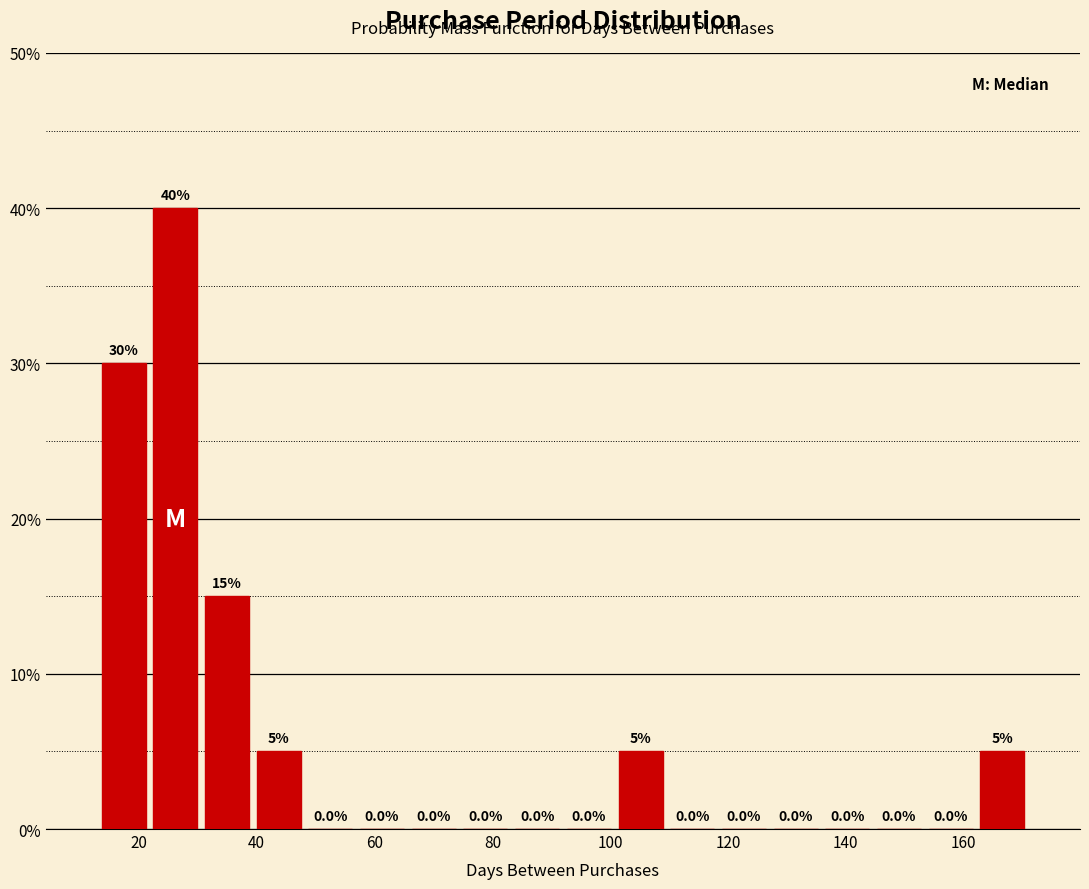

Over which range of the x-axis is the bar tallest?

22 to 30